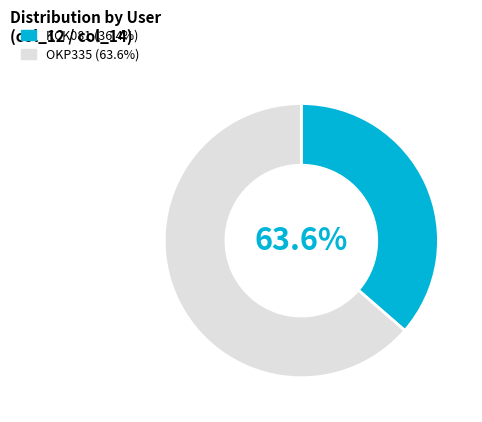

Which slice is the largest?

OKP335